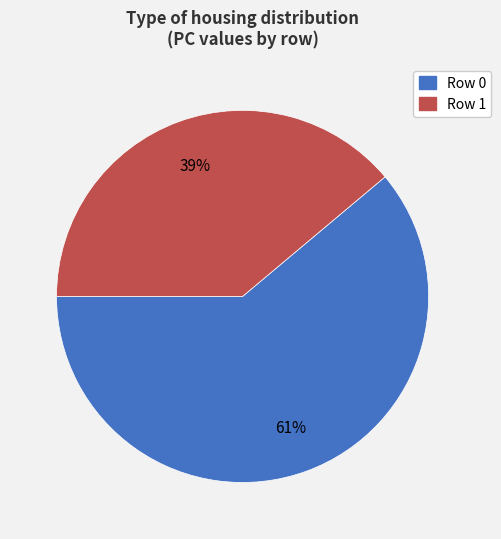

Does any single category account for the majority?

Yes